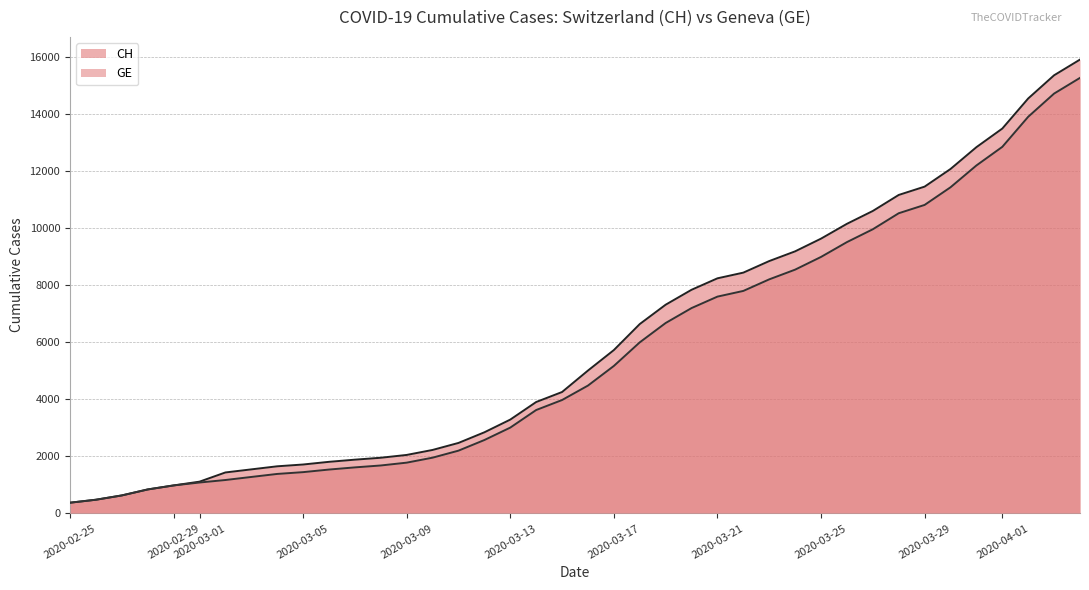

What position from the right is 2020-02-26?

39